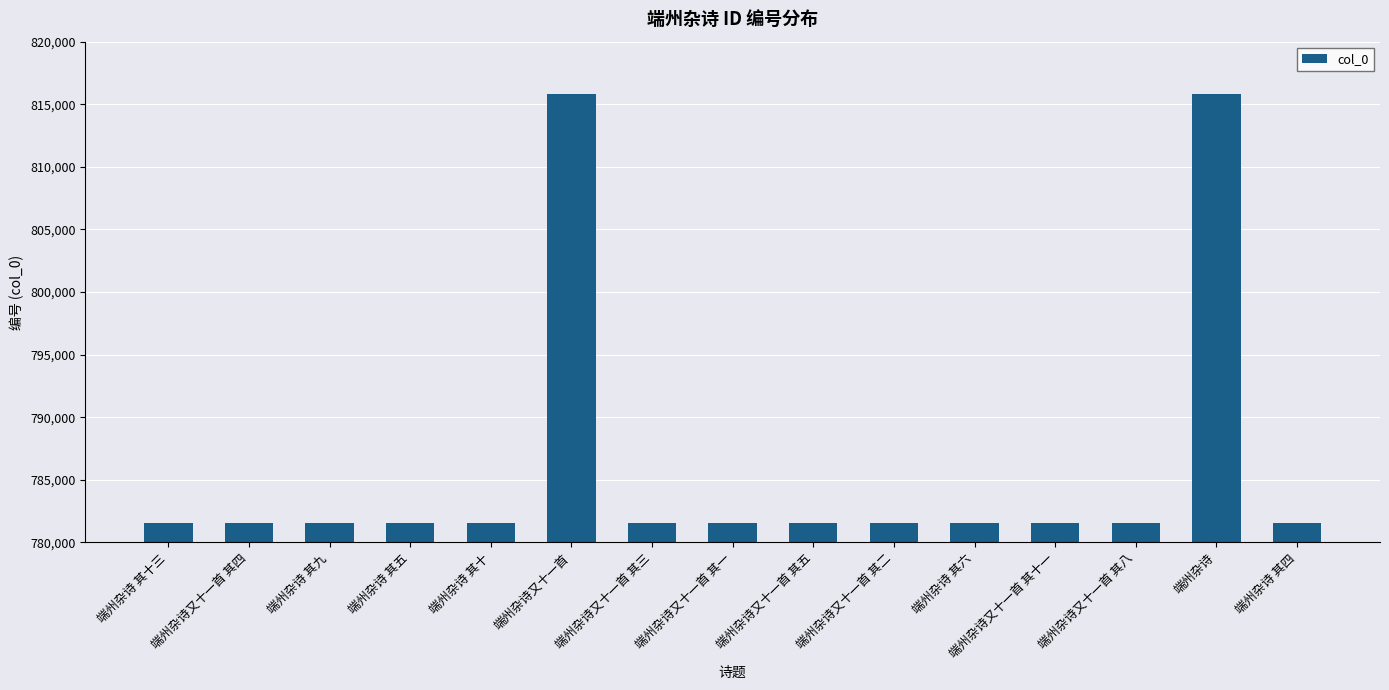

Is it true that the value at 端州杂诗 其九 is 1277537?

False